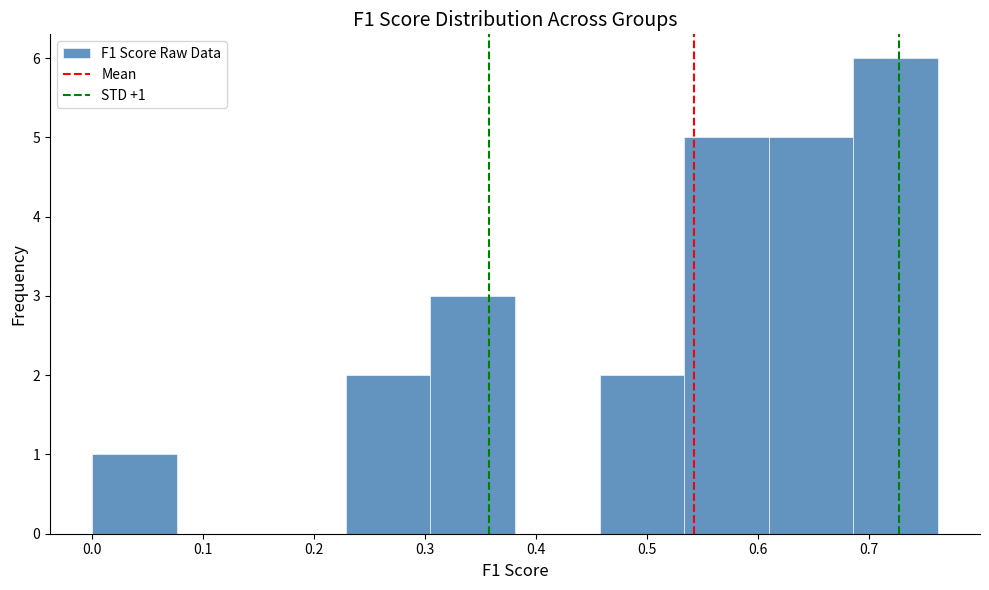

Which range on the x-axis has the tallest bar?

0.69 to 0.76